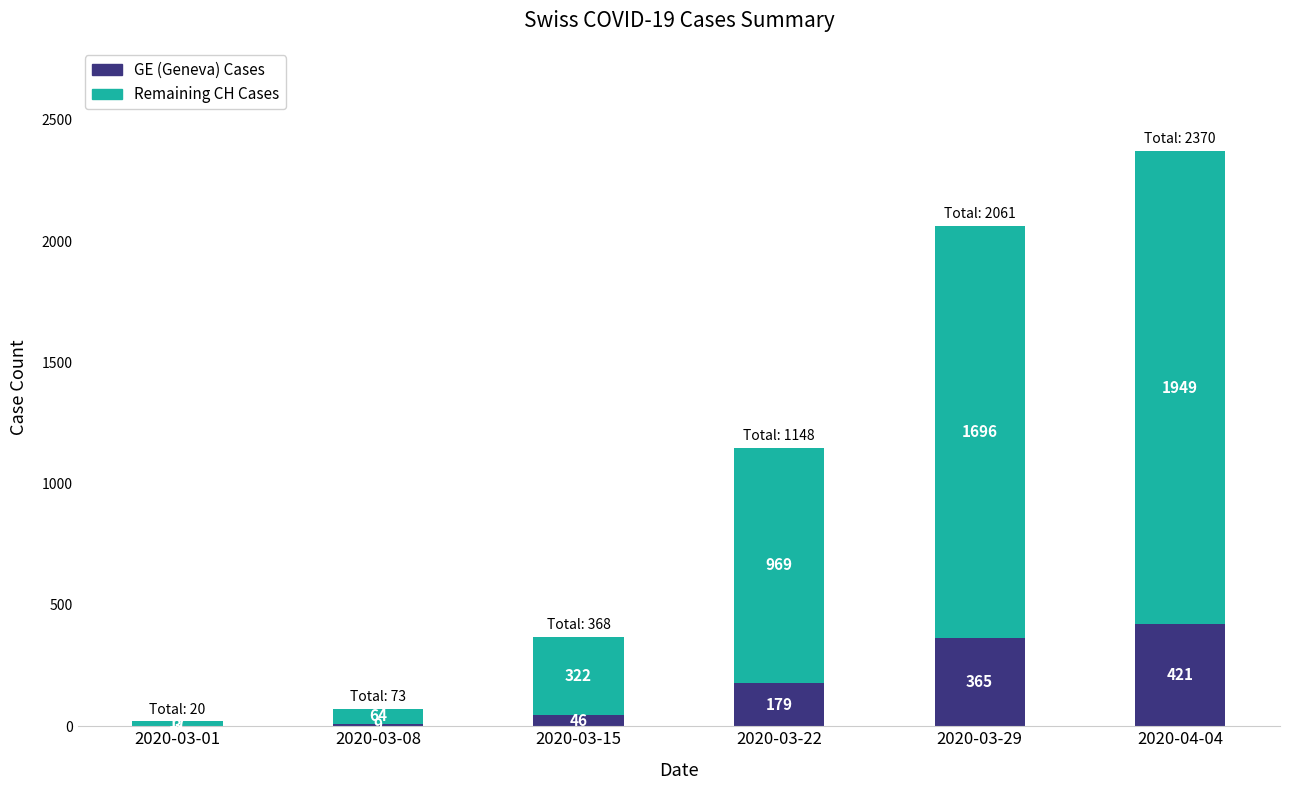

What is the total value across all series at 2020-03-01?

20